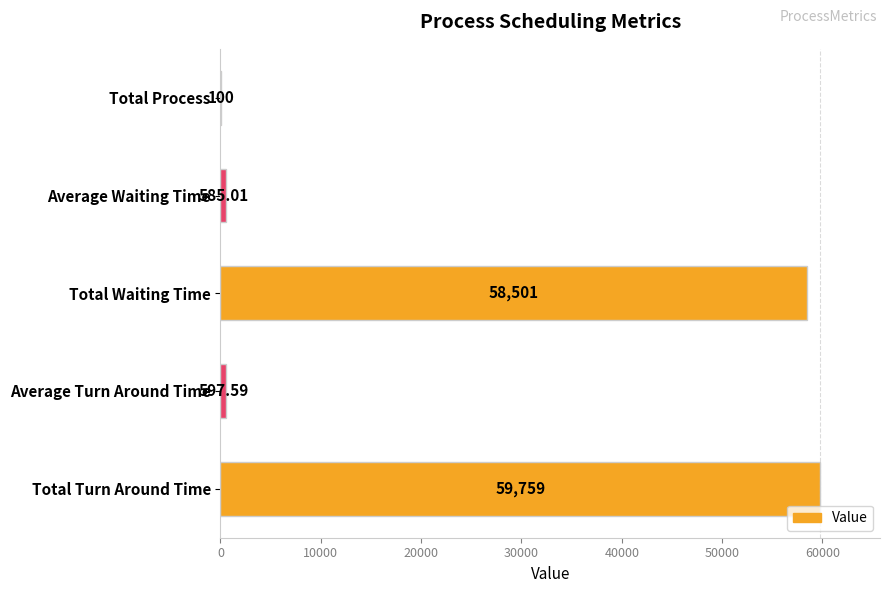

Where is the data nearest to the value 29929?

Total Waiting Time